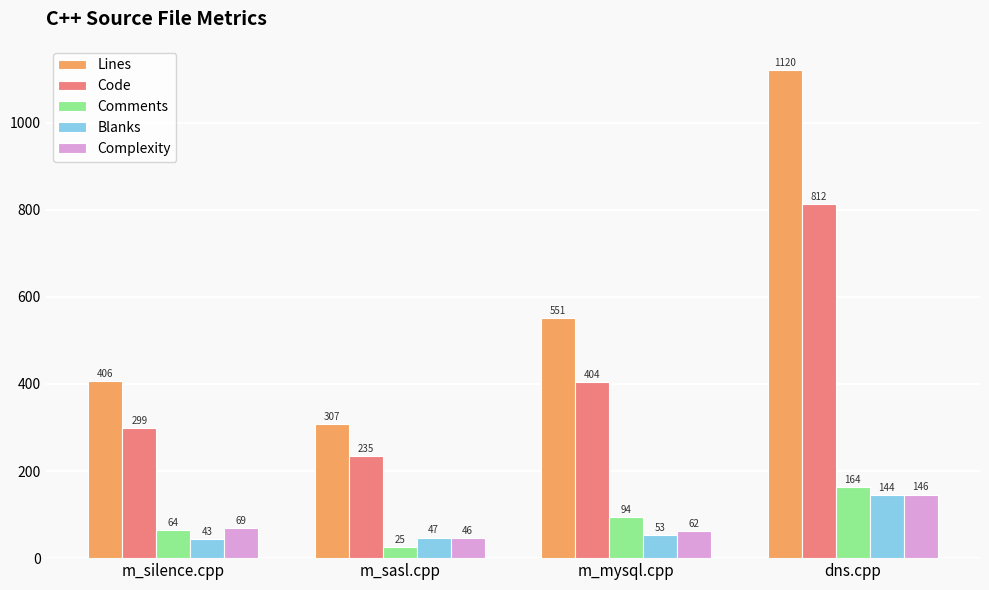

At how many categories does at least one series exceed 293?

4